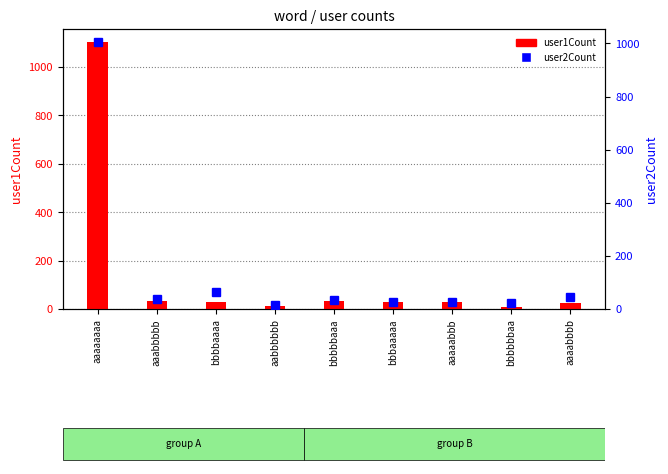

At which label does user2Count reach its peak?

aaaaaaaa